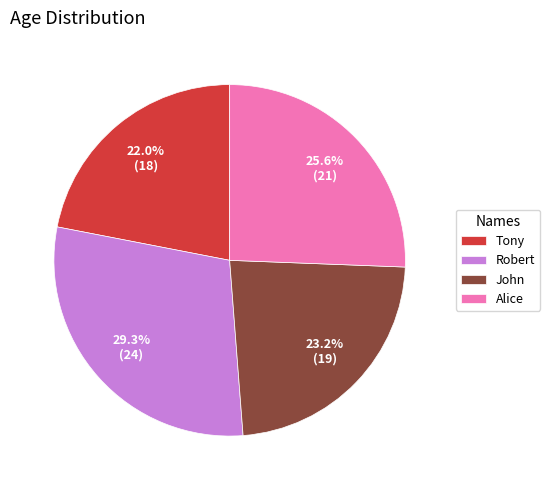

Which has a higher value, Tony or John?

John